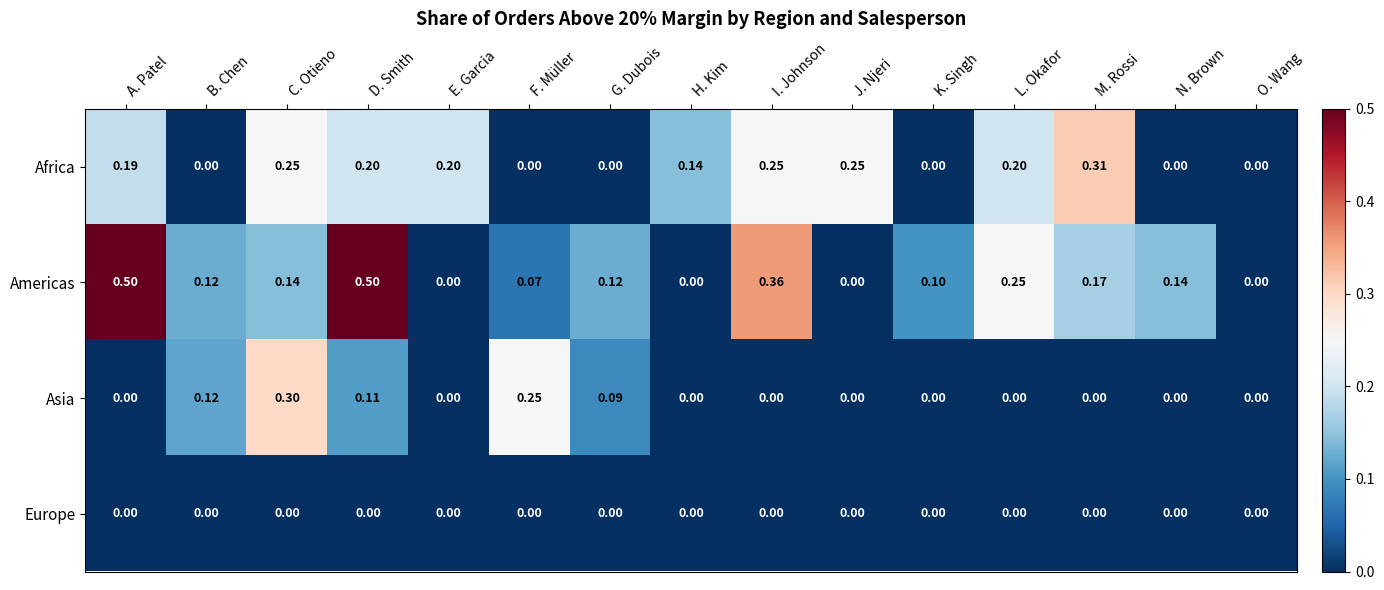

Which series has the largest range (max minus min)?

Americas